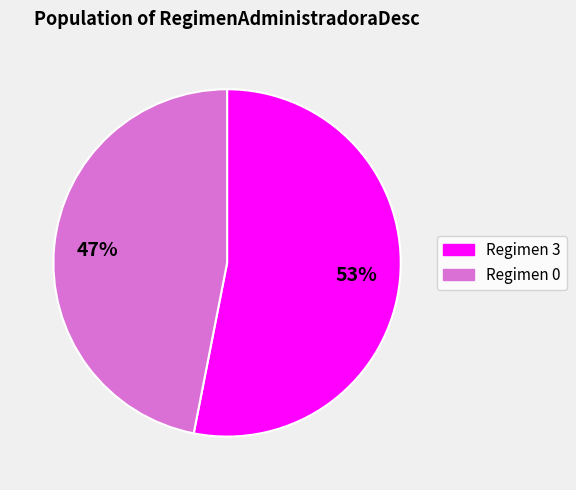

Is there a majority slice in this chart?

Yes